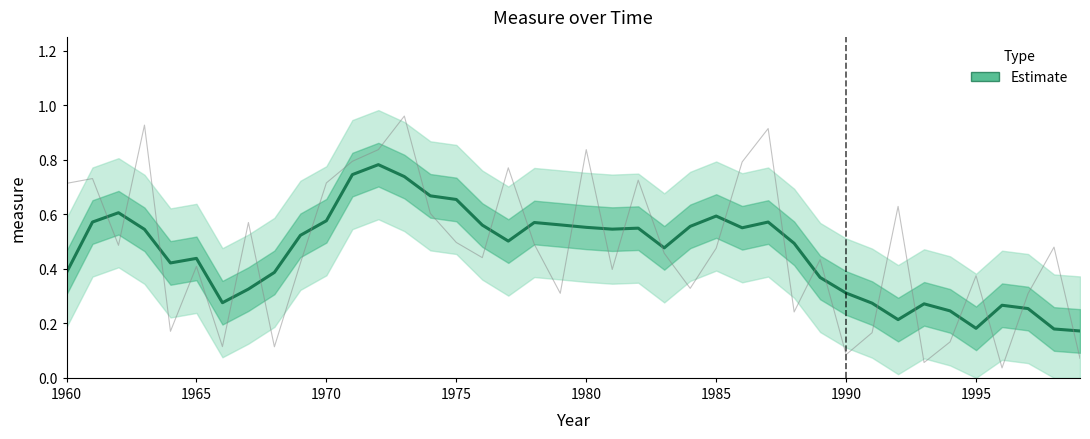

Is this an area chart (filled region under the line)?

No